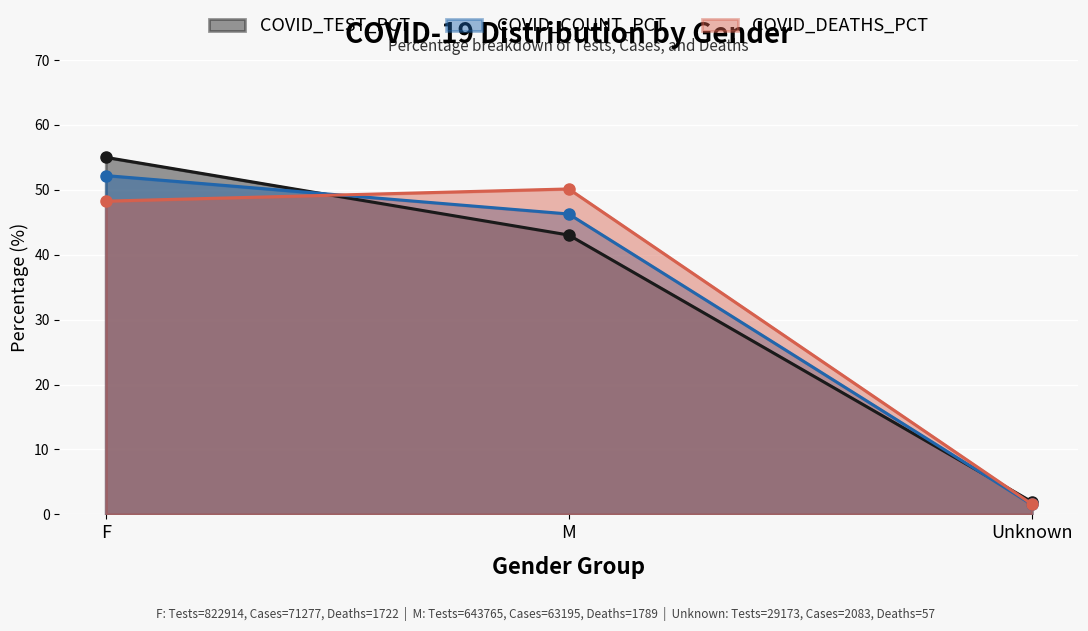

The COVID_COUNT_PCT series shows 0.5 at Unknown. True or false?

False